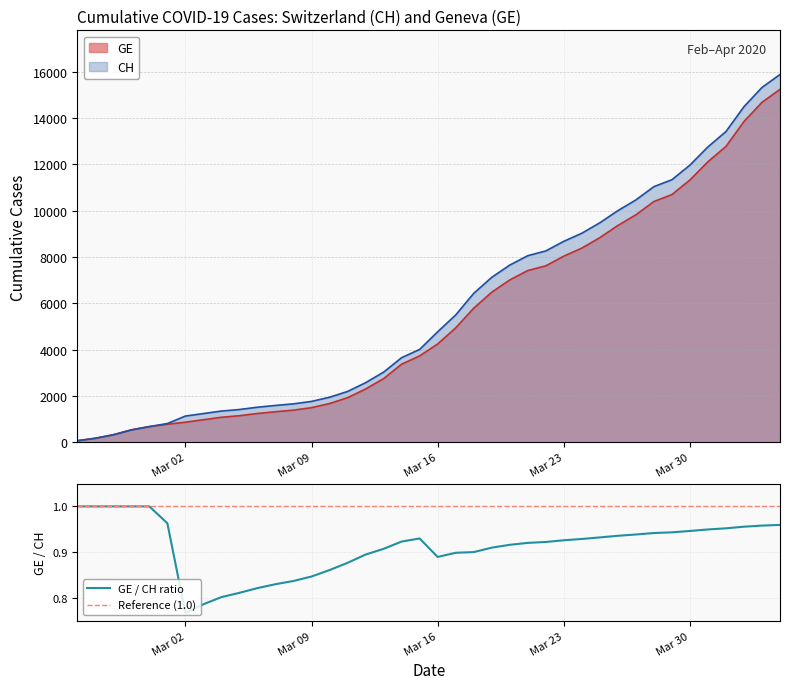

The GE series shows 6658 at 2020-03-15. True or false?

False